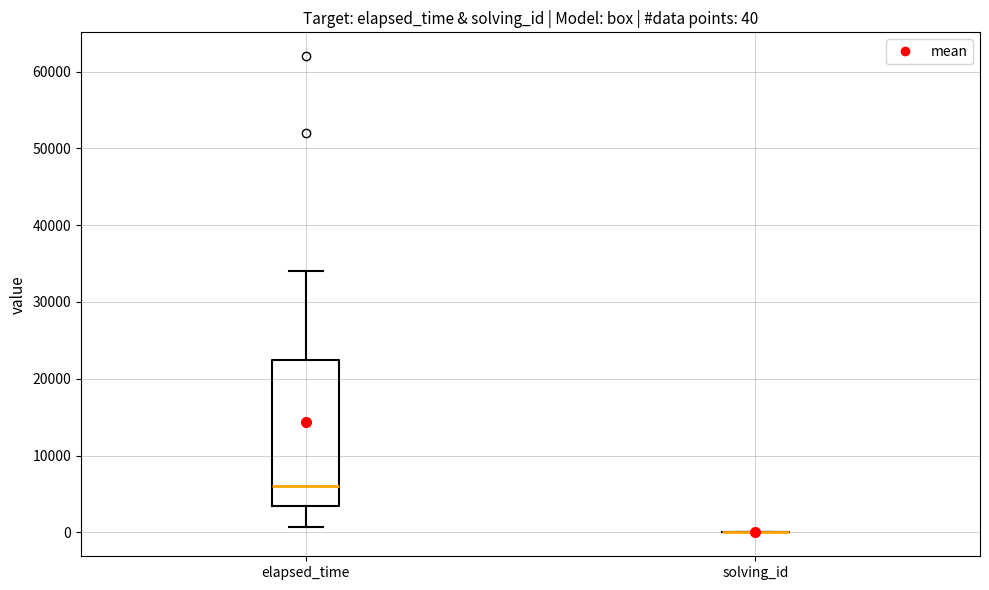

Comparing the boxes themselves (not the whiskers), which one is the tallest?

elapsed_time